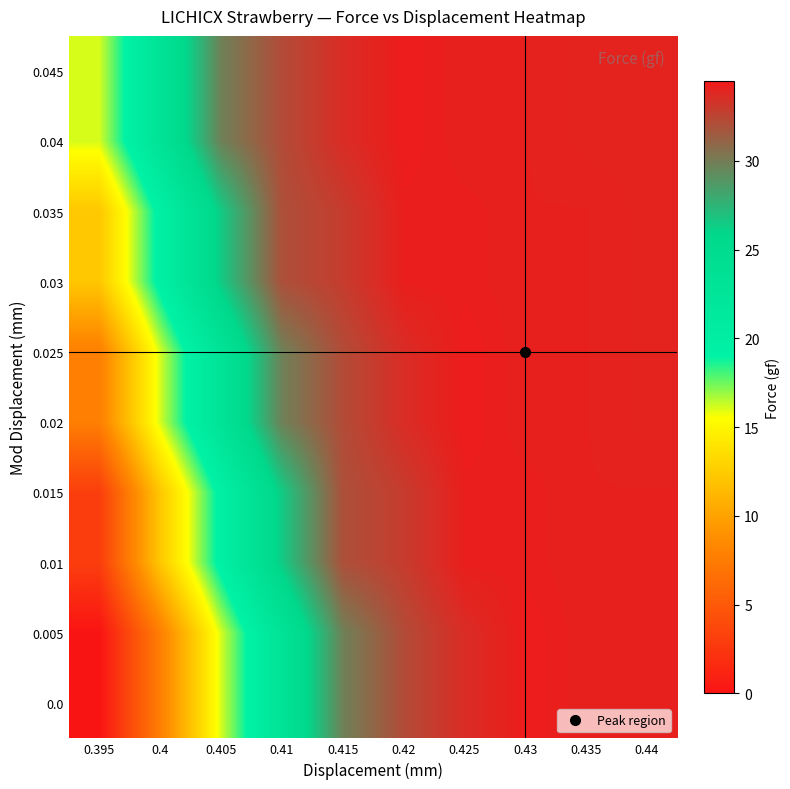

At which category is the sum across all series the highest?

0.43